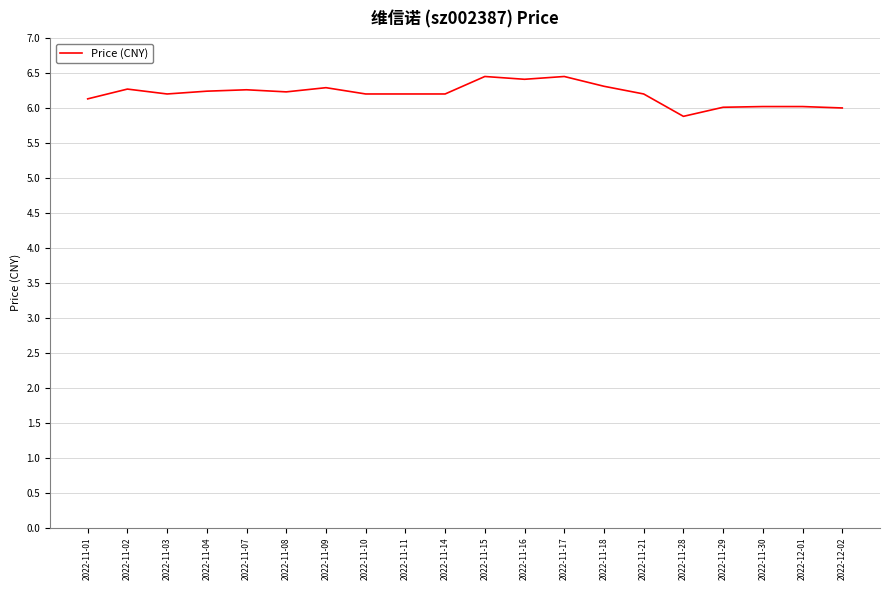

Does the chart display data point markers on the line(s)?

No